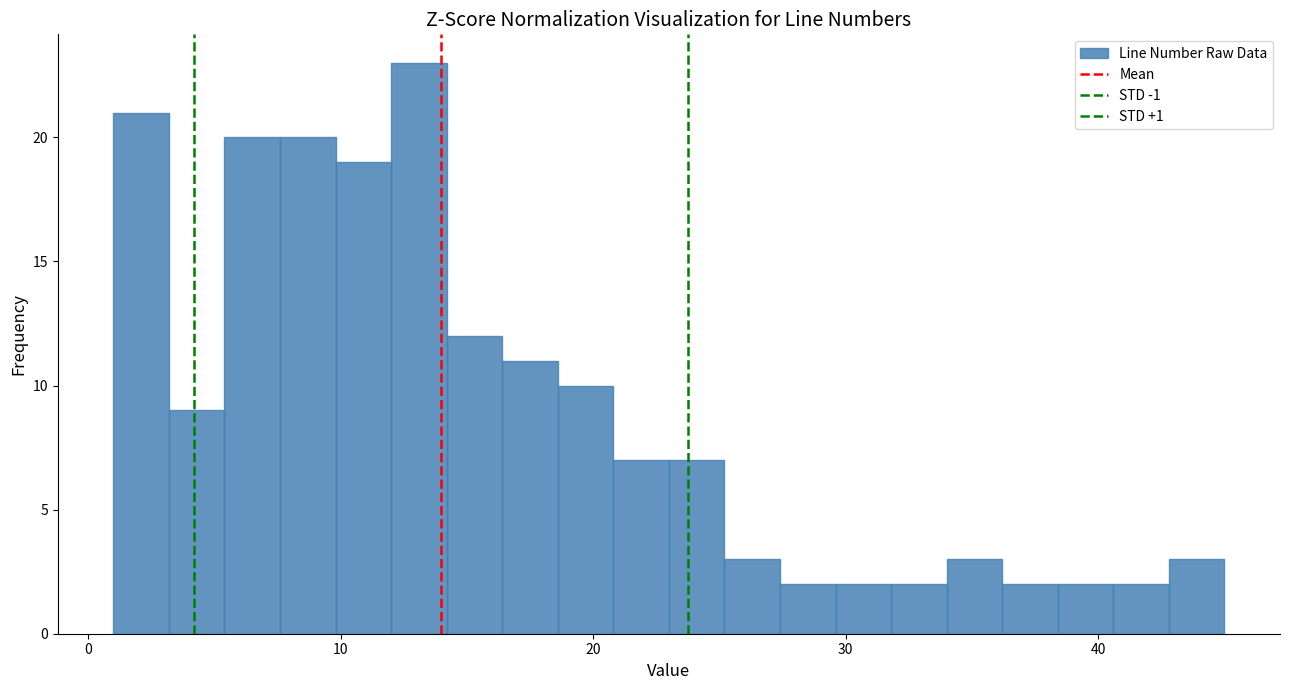

Read against the x-axis, roughly where is the centre of the tallest bar?

13